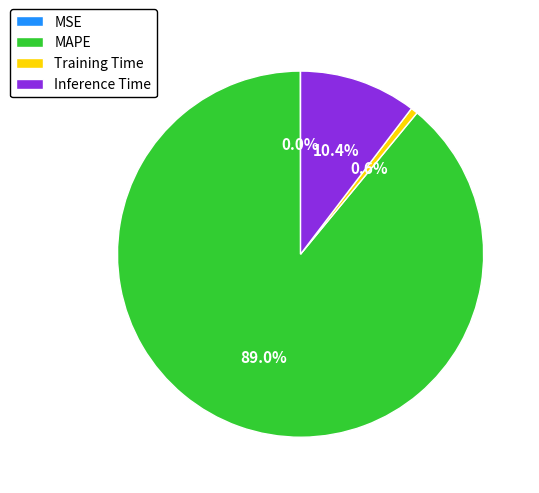

Which category has the biggest portion of the pie?

MAPE